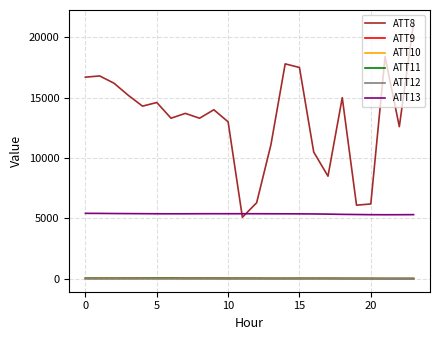

What is the minimum value for ATT12?

-6.4